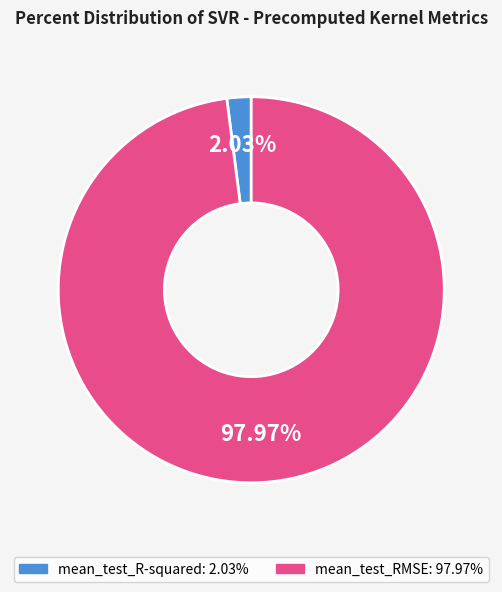

Is the sum of mean_test_R-squared and mean_test_RMSE greater than half?

Yes